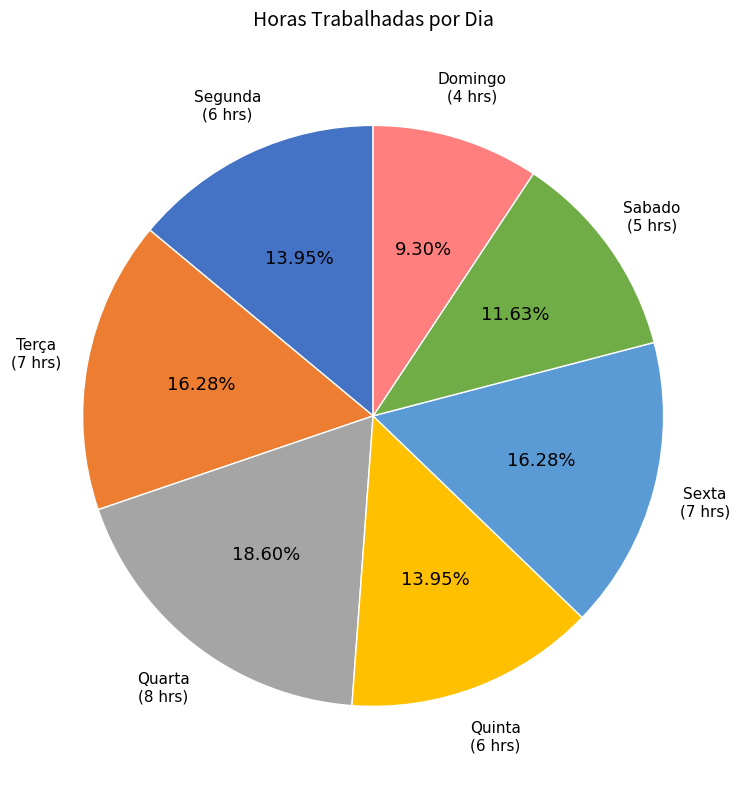

Is there a majority slice in this chart?

No